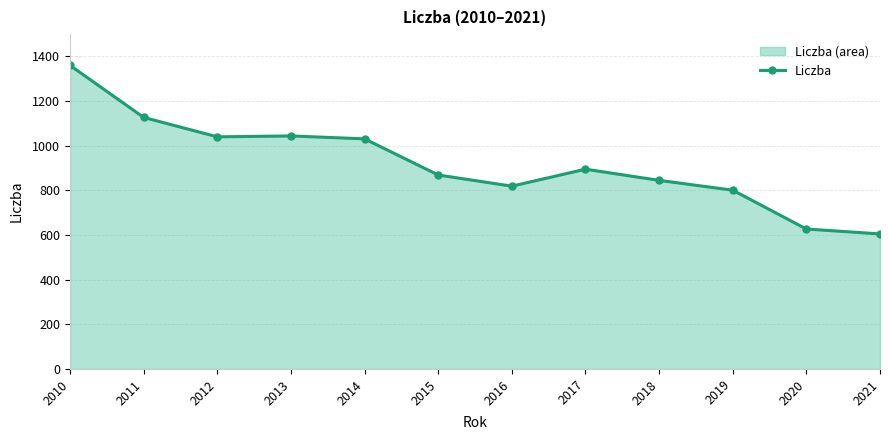

Is it true that the value at 2017 is 895?

True